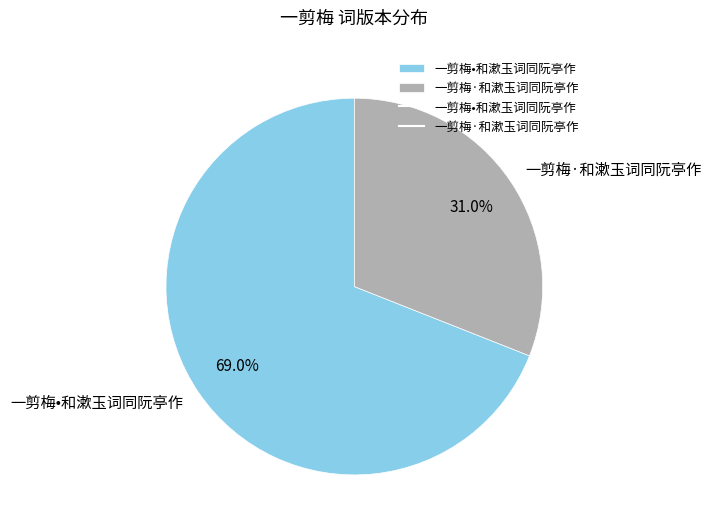

The 一剪梅·和漱玉词同阮亭作 slice represents 21% of the pie. True or false?

False